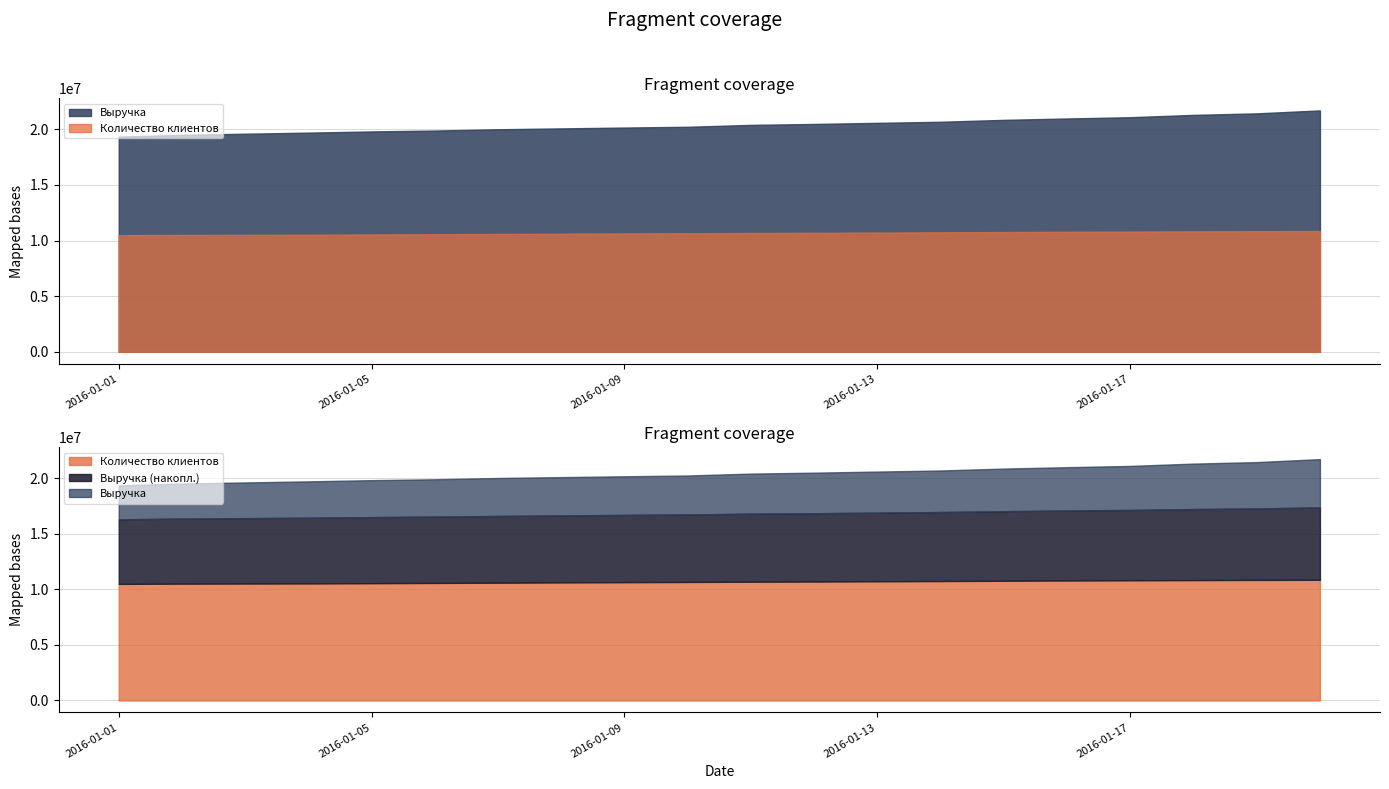

True or false: Выручка has more than 1 points higher than both neighbors.

False